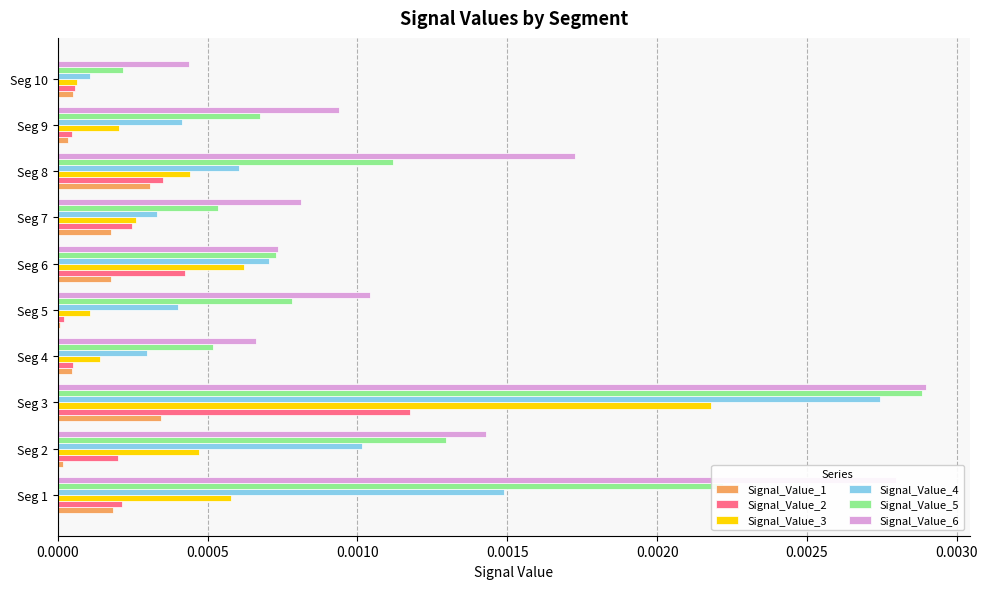

Which category has the highest value in the Signal_Value_5 series?

Seg 3